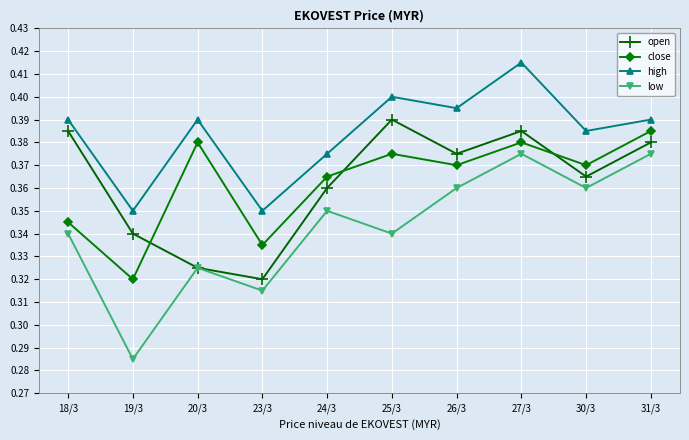

Which label corresponds to the largest value in the chart?

27/3